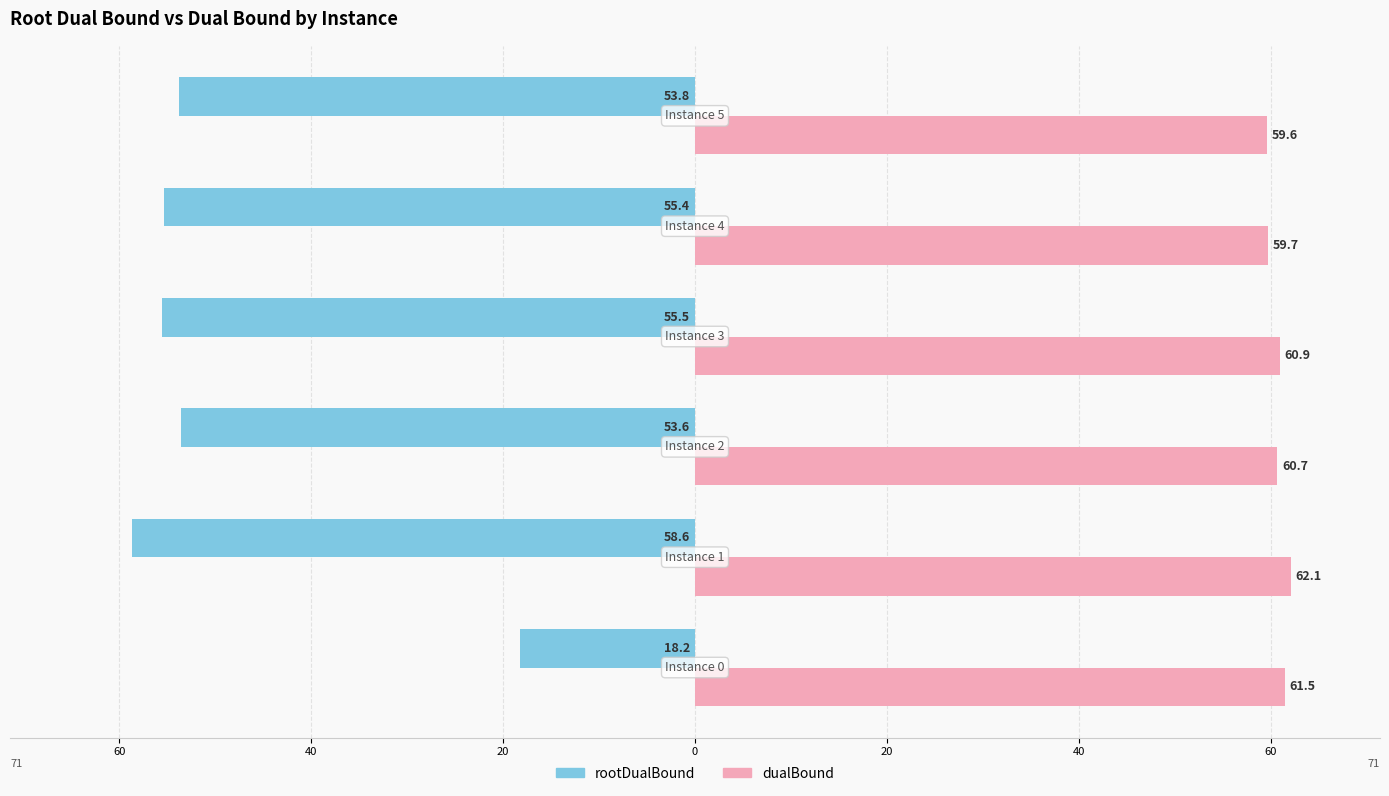

Which series has the largest total across all categories?

dualBound